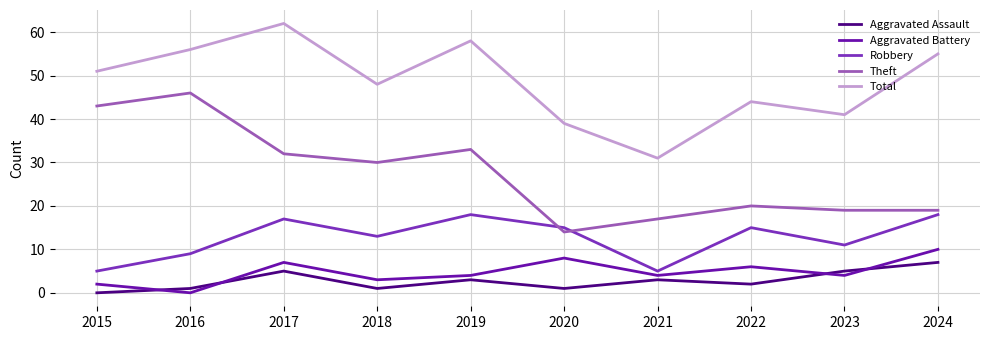

Reading left to right, list all the values displayed in this chart.

Aggravated Assault: 2015=0	2016=1	2017=5	2018=1	2019=3	2020=1	2021=3	2022=2	2023=5	2024=7
Aggravated Battery: 2015=2	2016=0	2017=7	2018=3	2019=4	2020=8	2021=4	2022=6	2023=4	2024=10
Robbery: 2015=5	2016=9	2017=17	2018=13	2019=18	2020=15	2021=5	2022=15	2023=11	2024=18
Theft: 2015=43	2016=46	2017=32	2018=30	2019=33	2020=14	2021=17	2022=20	2023=19	2024=19
Total: 2015=51	2016=56	2017=62	2018=48	2019=58	2020=39	2021=31	2022=44	2023=41	2024=55